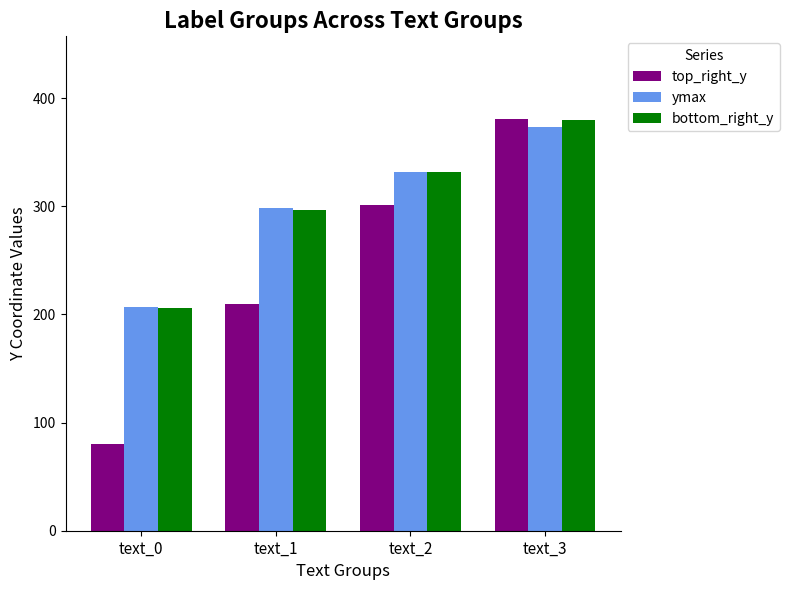

Which series changed the most between text_0 and text_2?

top_right_y